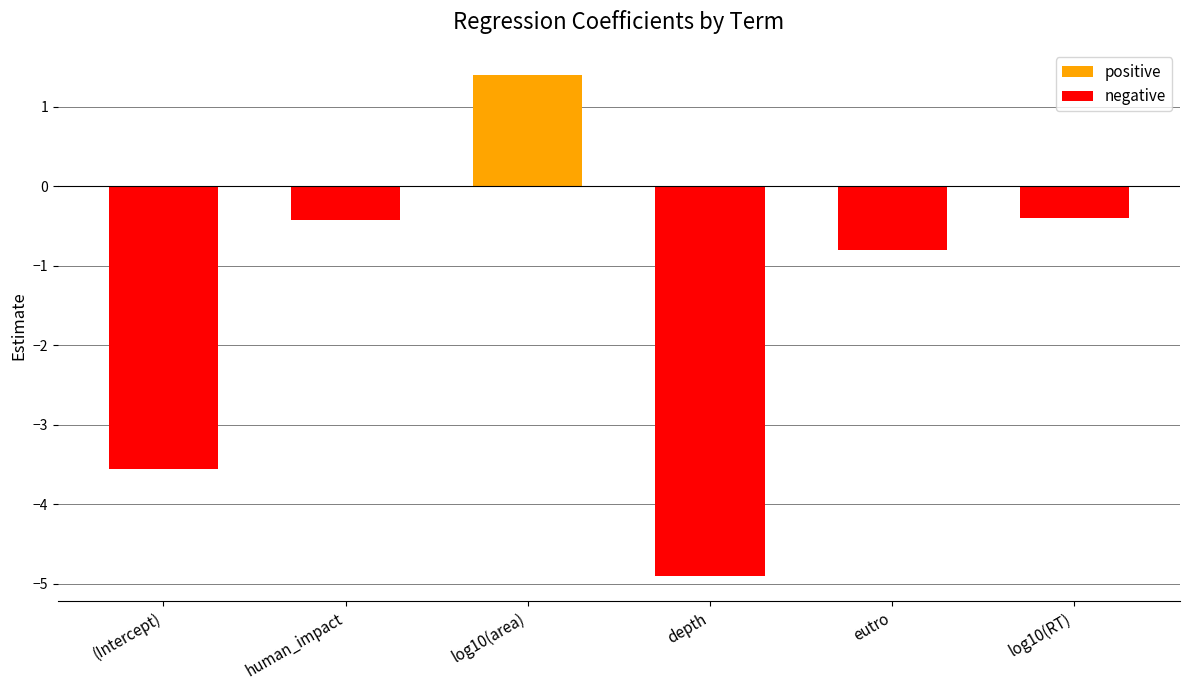

List the labels in order of positive value, largest first.

log10(area), (Intercept), human_impact, depth, eutro, log10(RT)